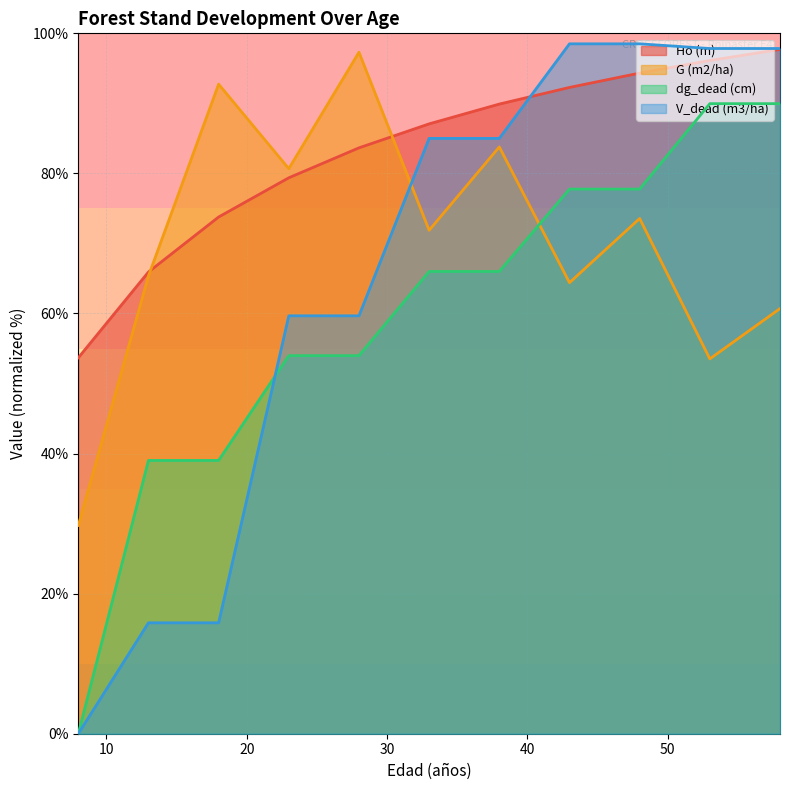

True or false: G (m2/ha) and dg_dead (cm) intersect in this chart.

True